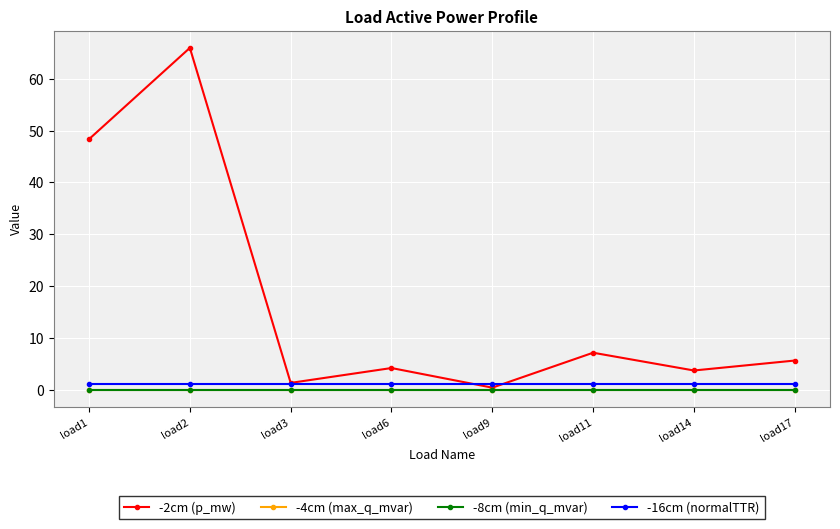

Is this an area chart (filled region under the line)?

No